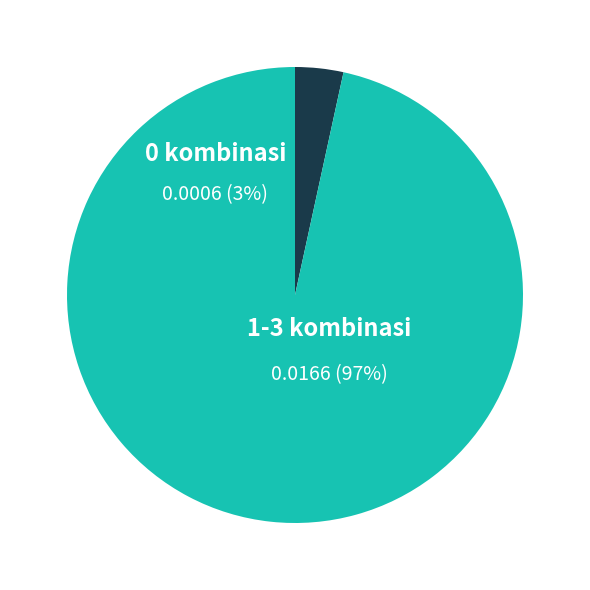

Is 1 the majority of the pie?

No